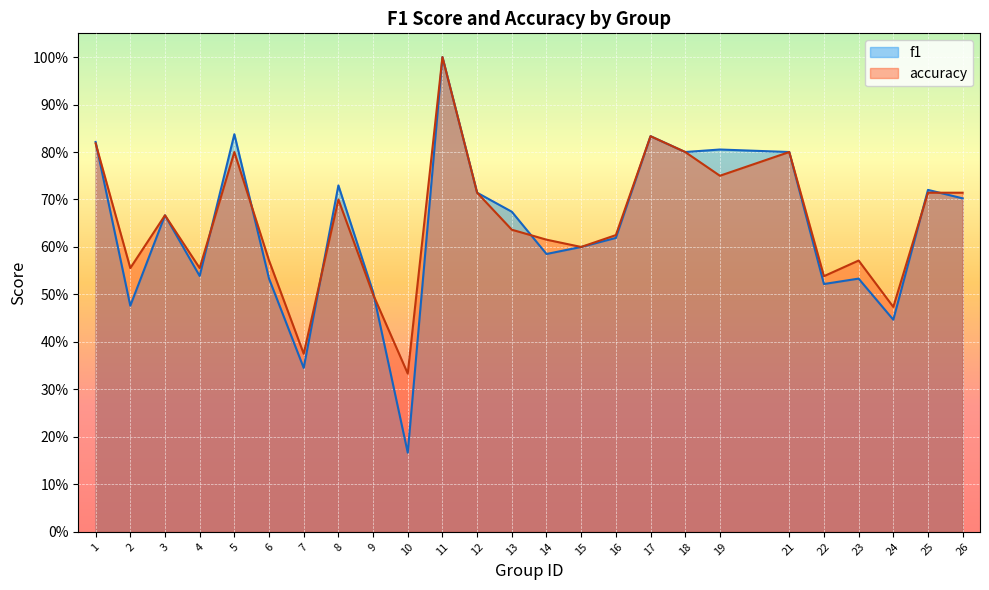

Reading right to left, transcribe all the data shown in this chart.

f1: 0.7	0.7	0.4	0.5	0.5	0.8	0.8	0.8	0.8	0.6	0.6	0.6	0.7	0.7	1.0	0.2	0.5	0.7	0.3	0.5	0.8	0.5	0.7	0.5	0.8
accuracy: 0.7	0.7	0.5	0.6	0.5	0.8	0.8	0.8	0.8	0.6	0.6	0.6	0.6	0.7	1.0	0.3	0.5	0.7	0.4	0.6	0.8	0.6	0.7	0.6	0.8